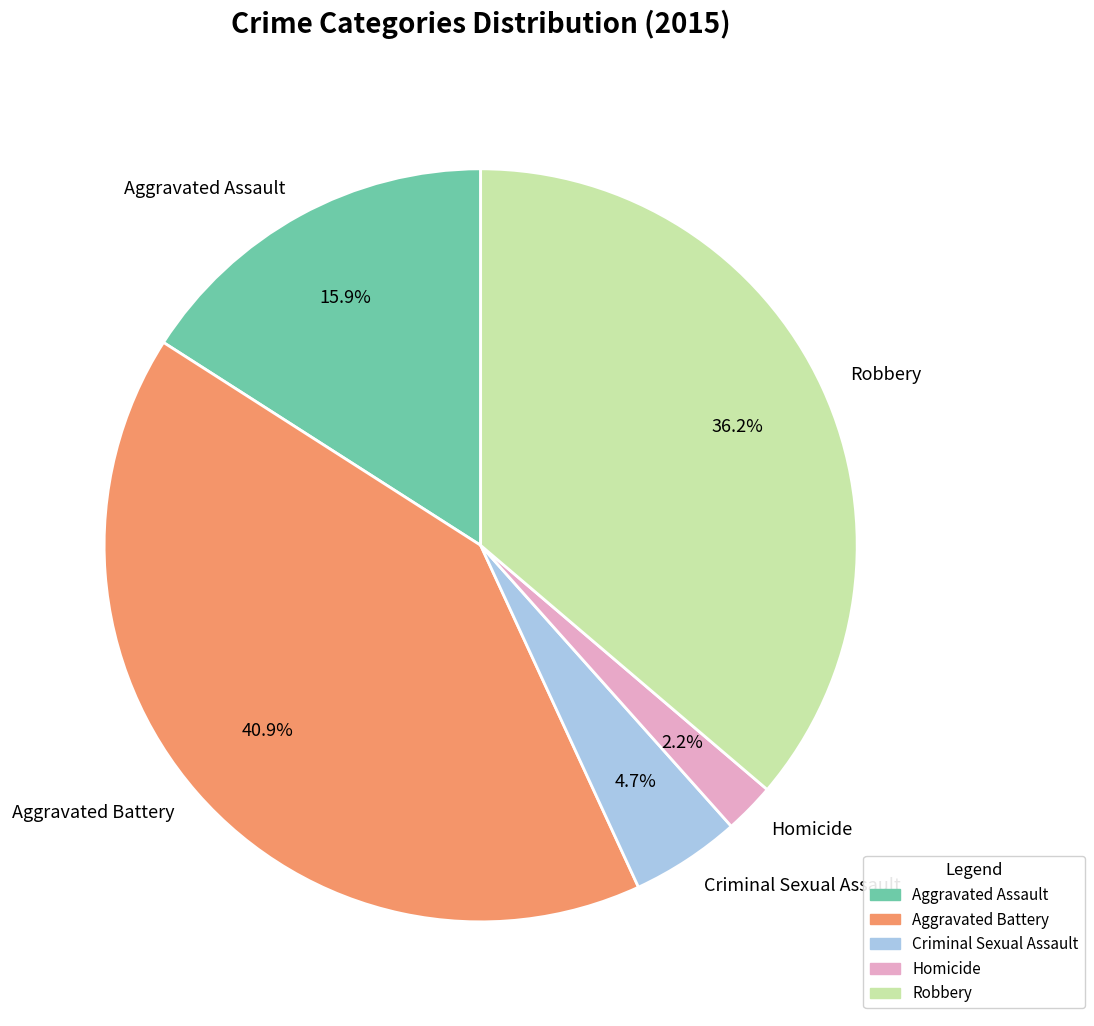

Is Homicide the majority of the pie?

No